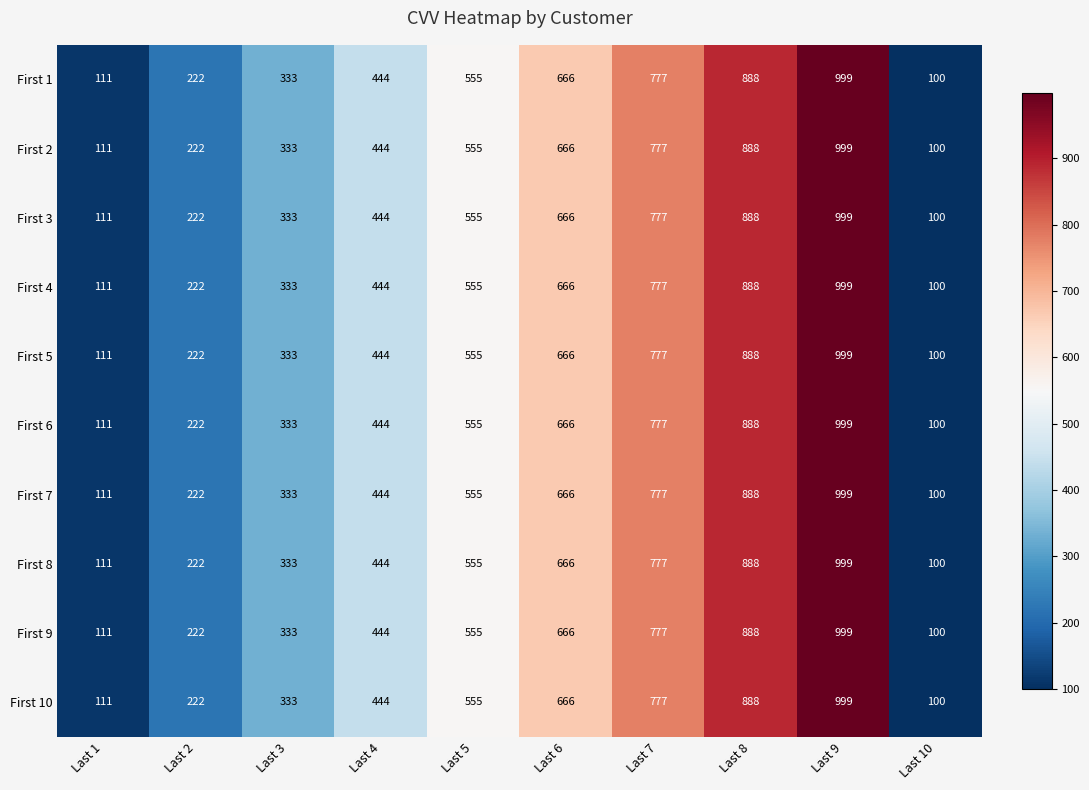

How many distinct data groups are displayed?

10